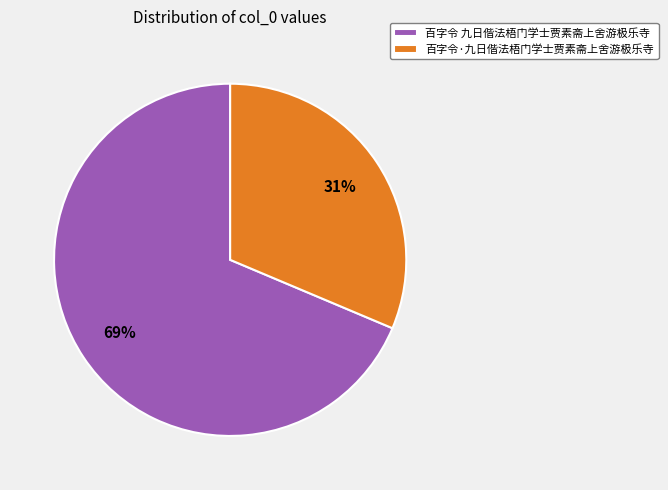

True or false: 百字令 九日偕法梧门学士贾素斋上舍游极乐寺 accounts for 69% of the total.

True